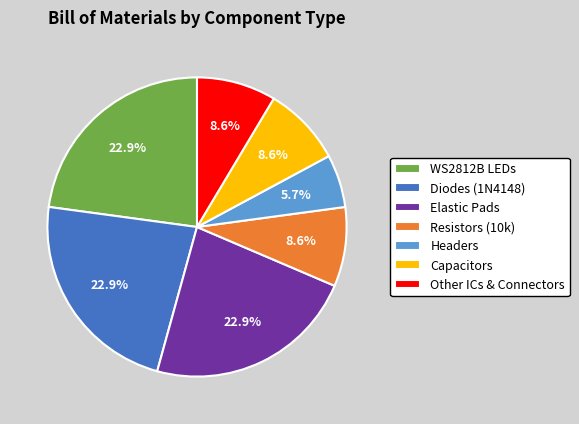

Approximately how many times larger is the value at Diodes (1N4148) compared to Capacitors?

2.7